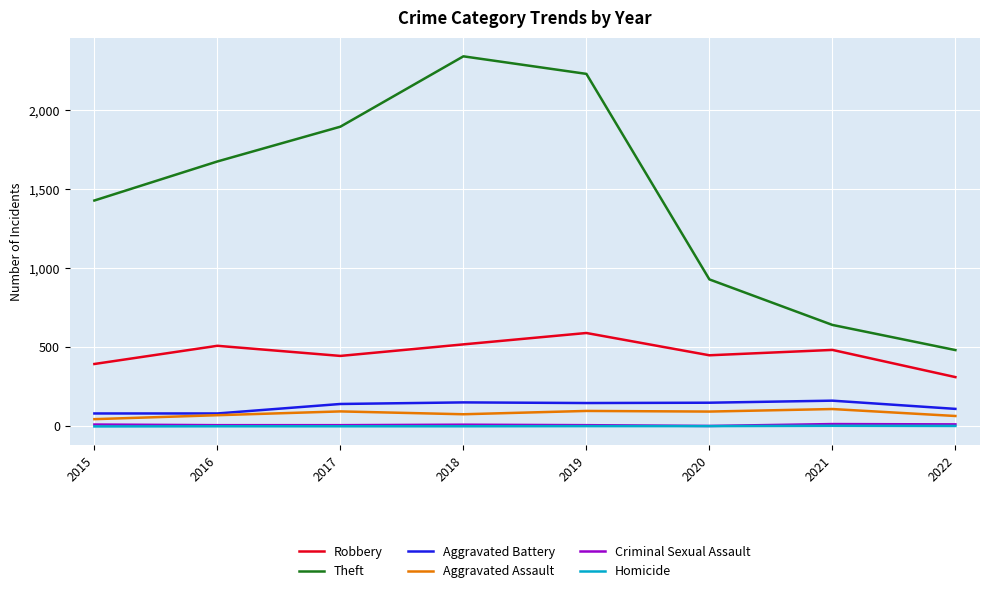

What is the maximum value for Aggravated Assault?

110